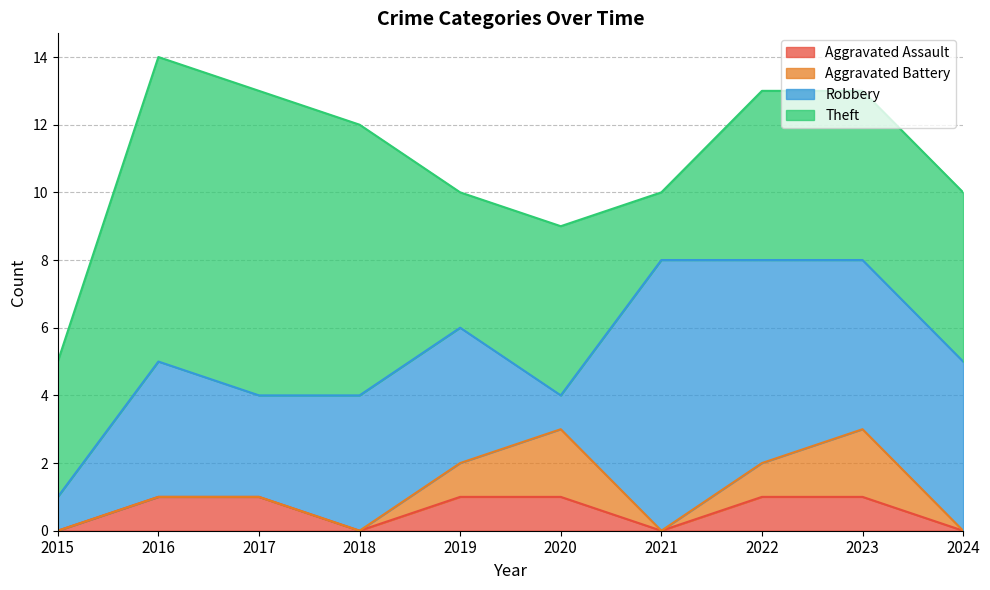

Which has a higher value, 2017 or 2019?

2017